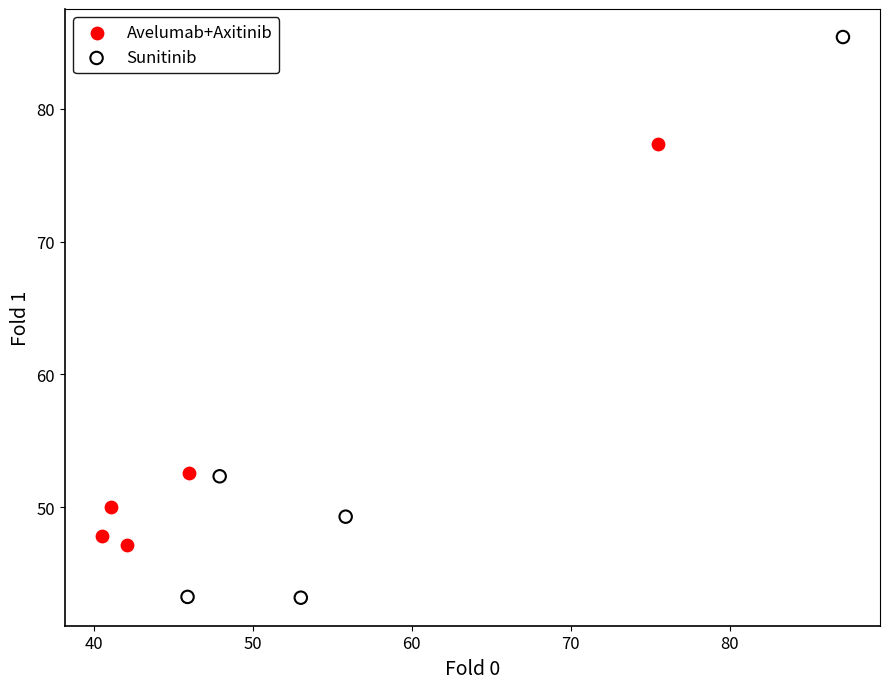

What are all the series names shown in the legend?

Avelumab+Axitinib, Sunitinib